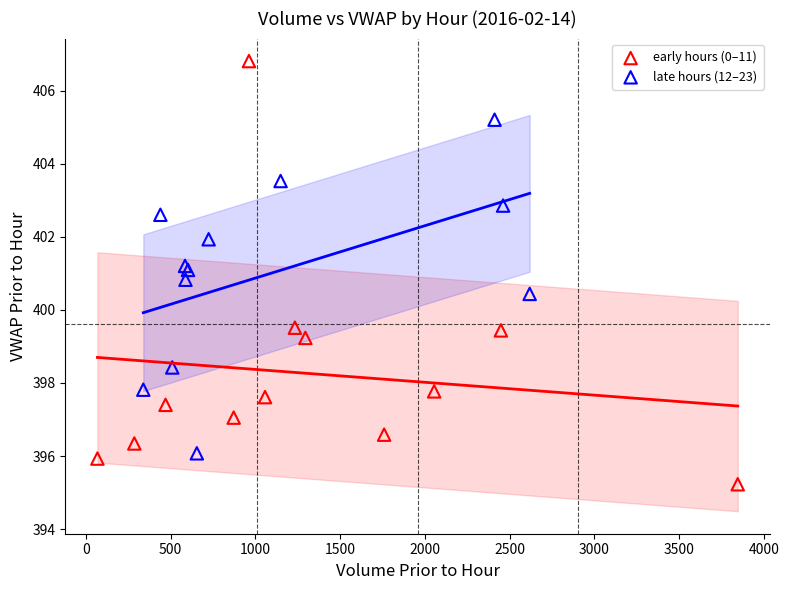

Which series reaches the minimum Y coordinate?

early hours (0–11)